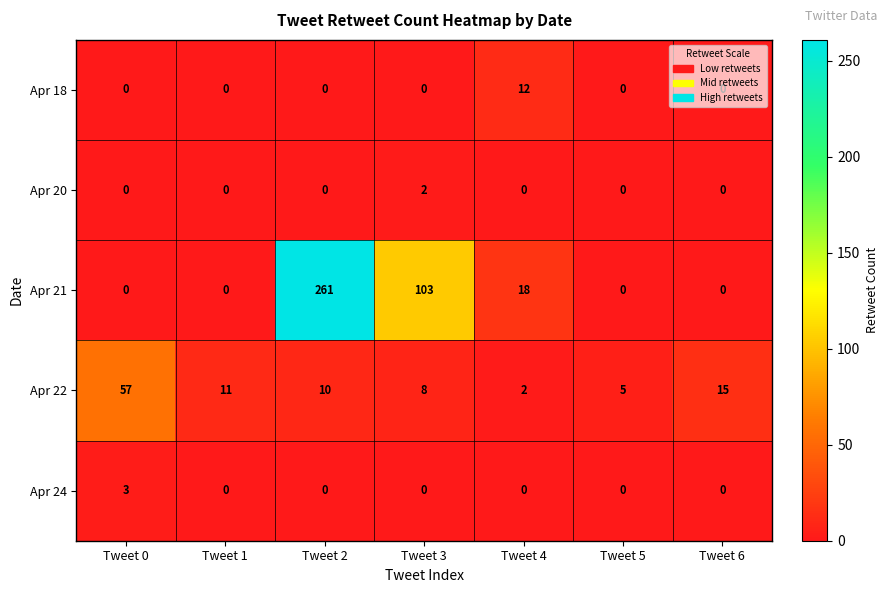

At how many categories does at least one series exceed 190?

1